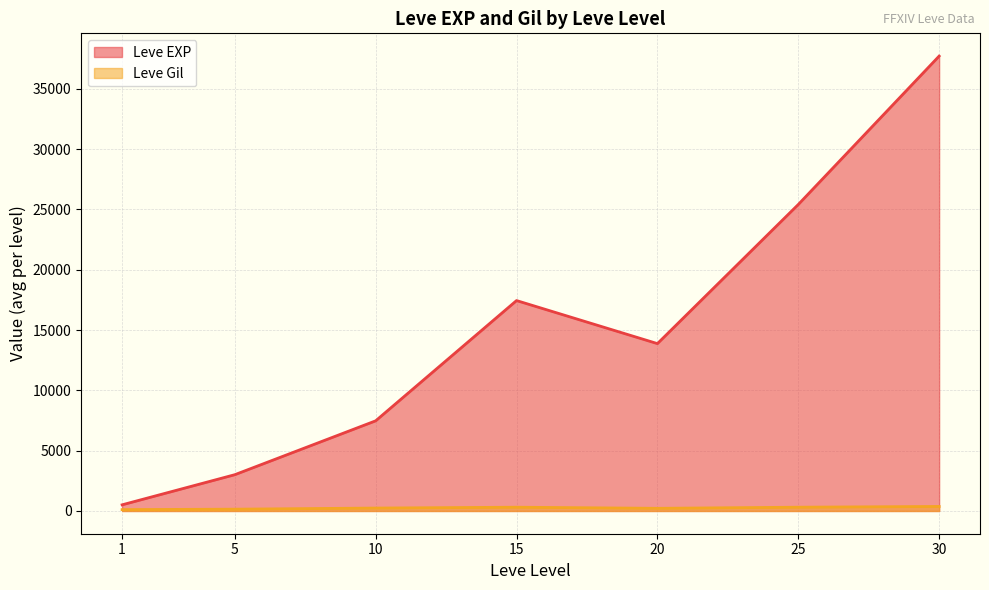

True or false: Leve Gil and Leve Level intersect in this chart.

False